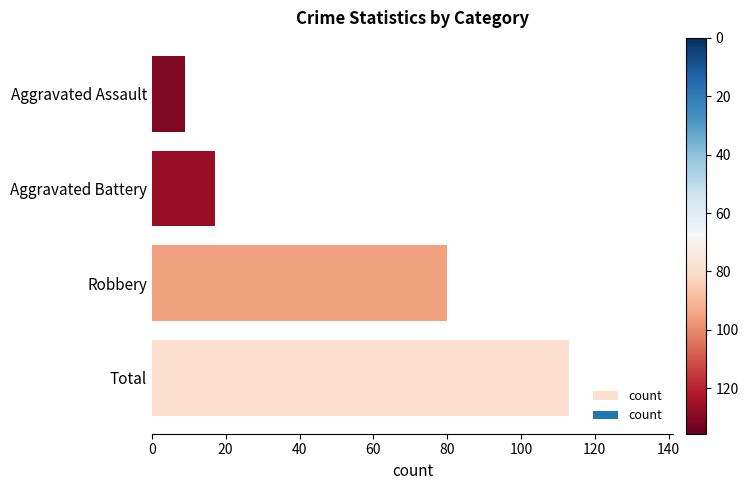

Is it true that the value at Total is 40?

False